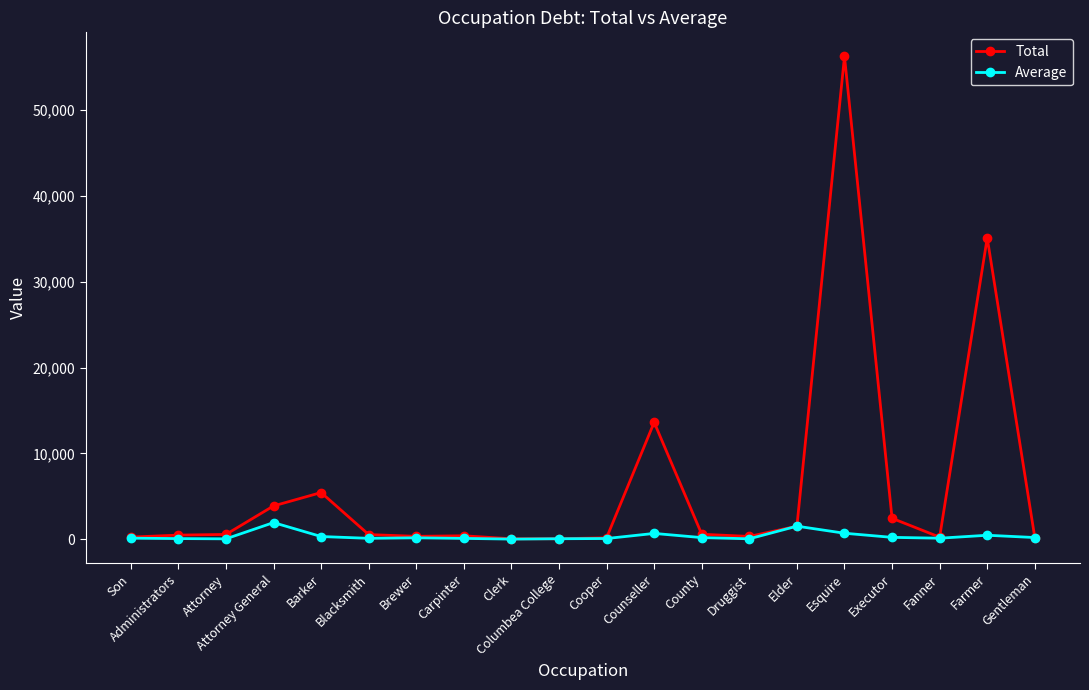

What is the difference between the Total values at Druggist and Cooper?

157.0